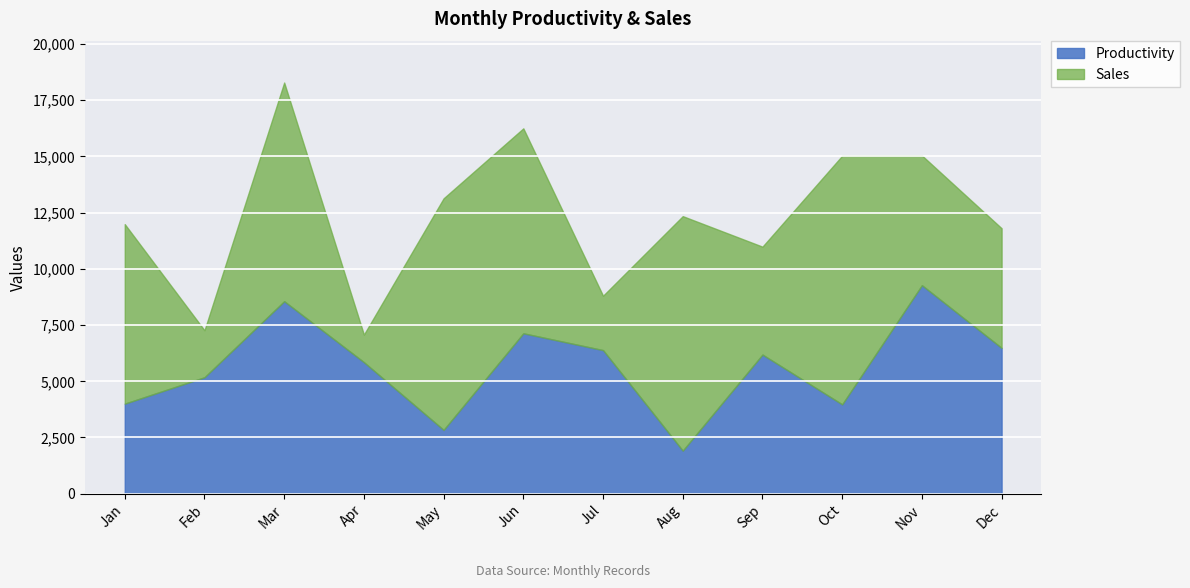

List the series in order of their overall mean, lowest first.

Productivity, Sales